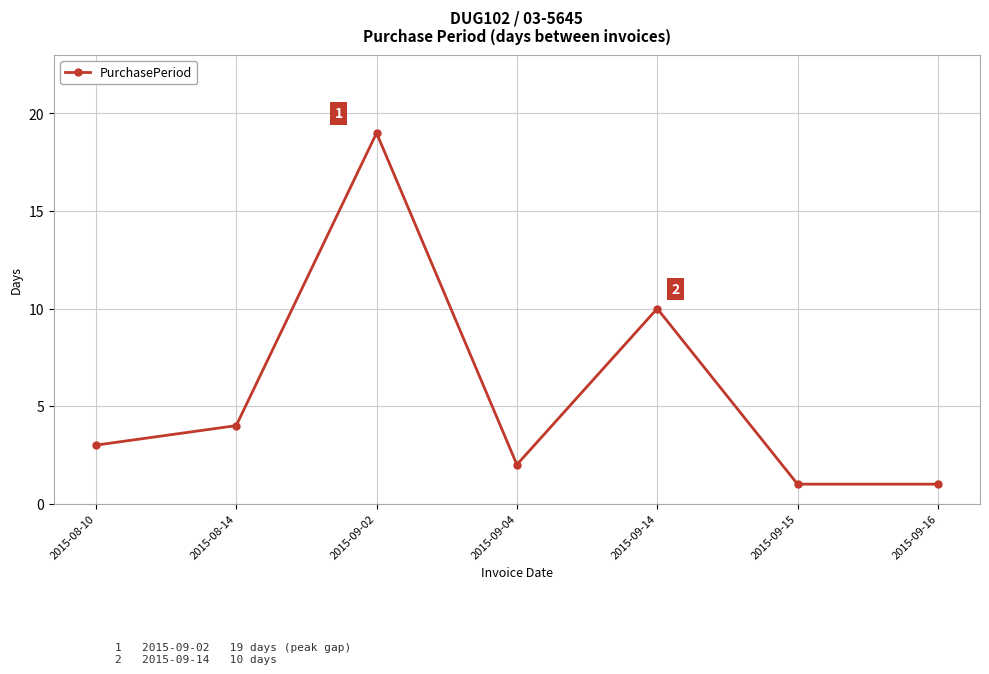

Does the chart have visible grid lines?

Yes